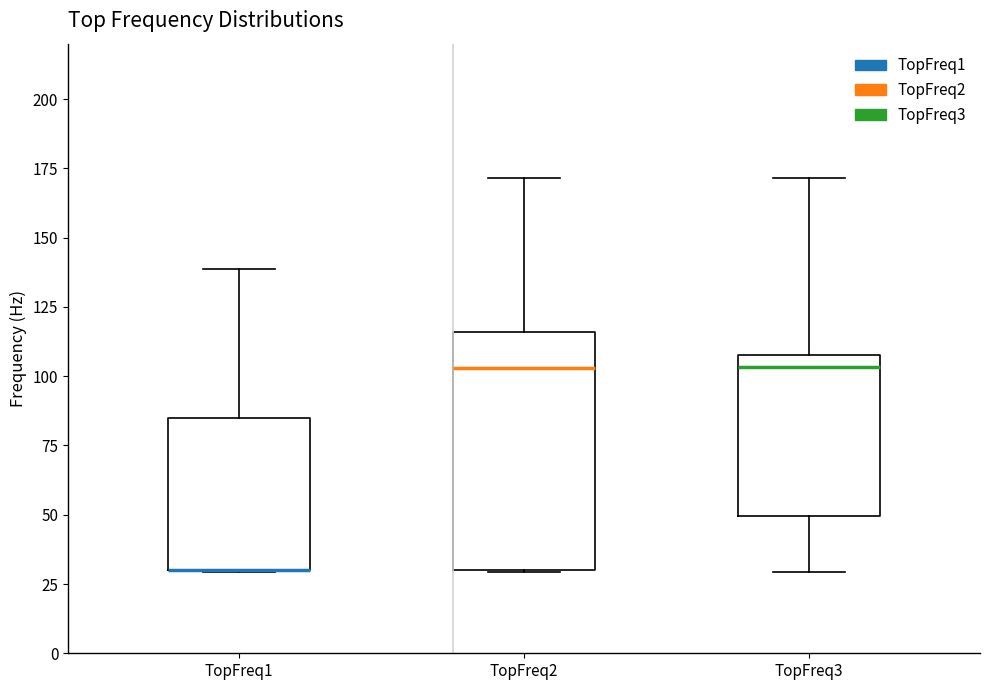

Reading left to right, read every box against the y-axis: the position of its median line, the range the box covers, and the ends of its whiskers. The values are not printed on the chart, so give them approximately, as read against the axis.

TopFreq1: median 30 (drawn on the box's lower edge), box 30 to 85, whiskers 30 to 140
TopFreq2: median 105, box 30 to 115, whiskers 30 to 170
TopFreq3: median 105, box 50 to 110, whiskers 30 to 170